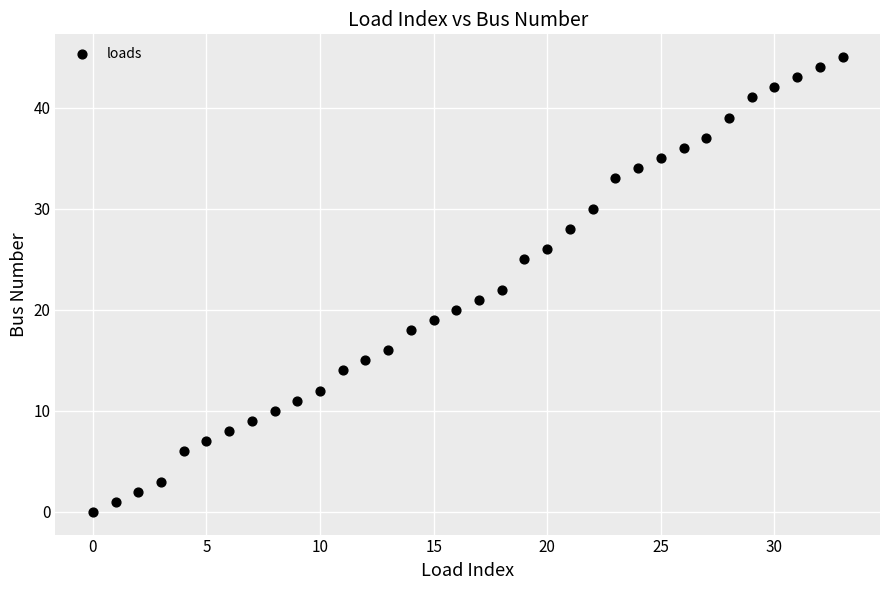

What is the range of Y values (max minus min)?

45